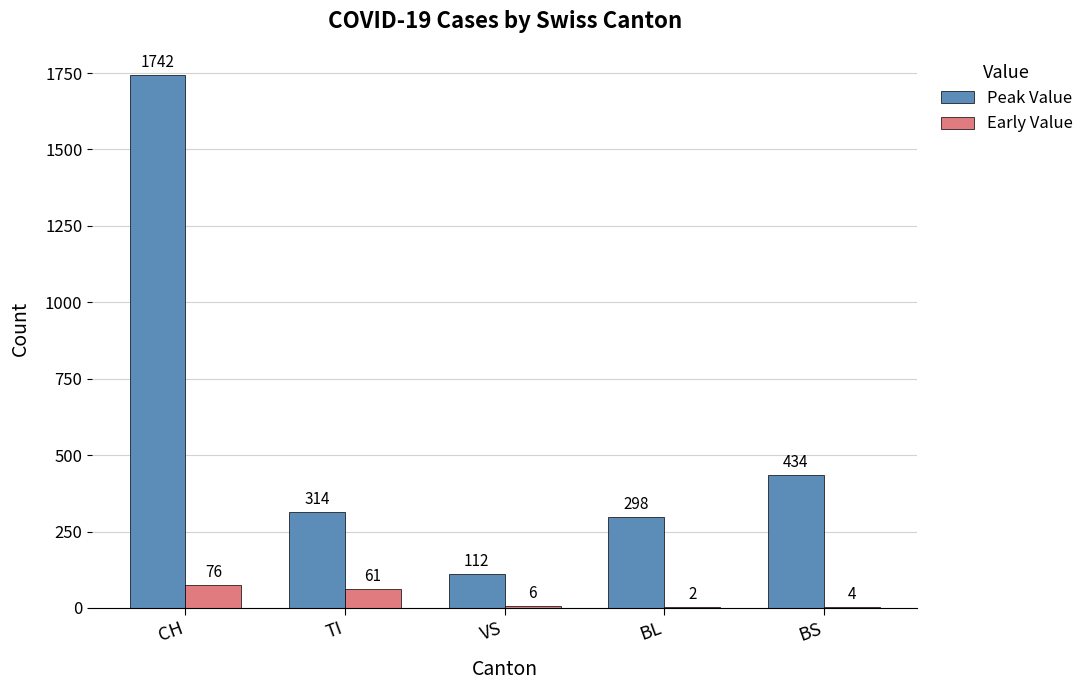

Between CH and BL, which series saw the biggest shift?

Peak Value